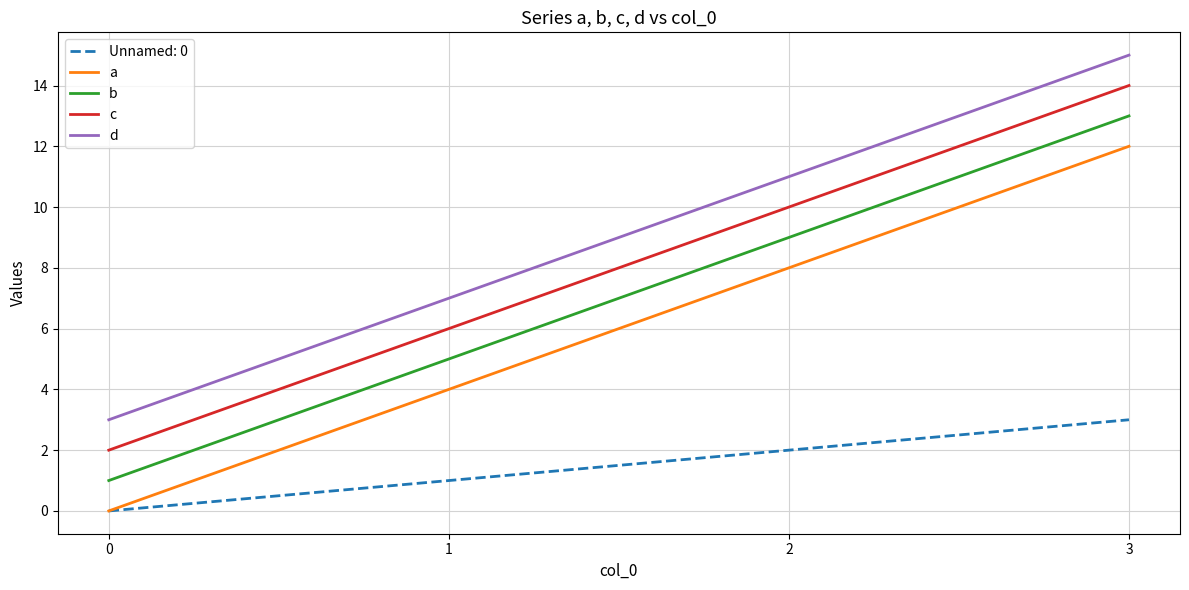

True or false: d and b cross at least once.

False